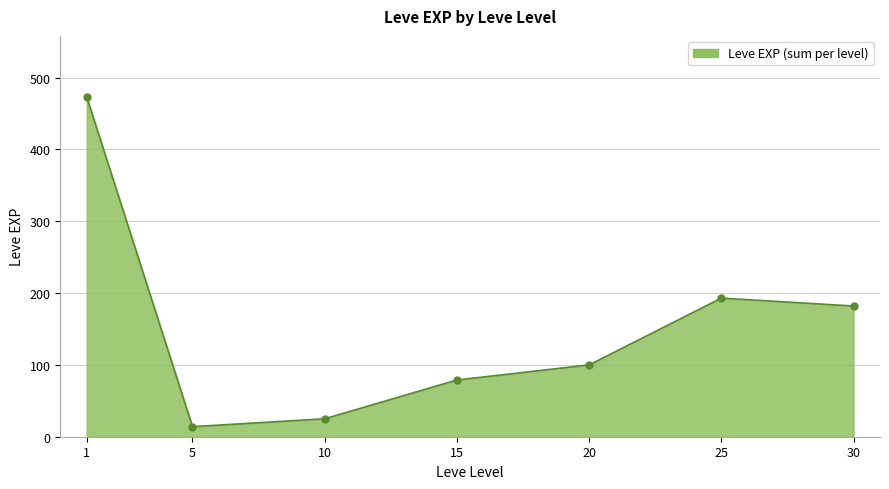

Between 15 and 10, which is larger?

15